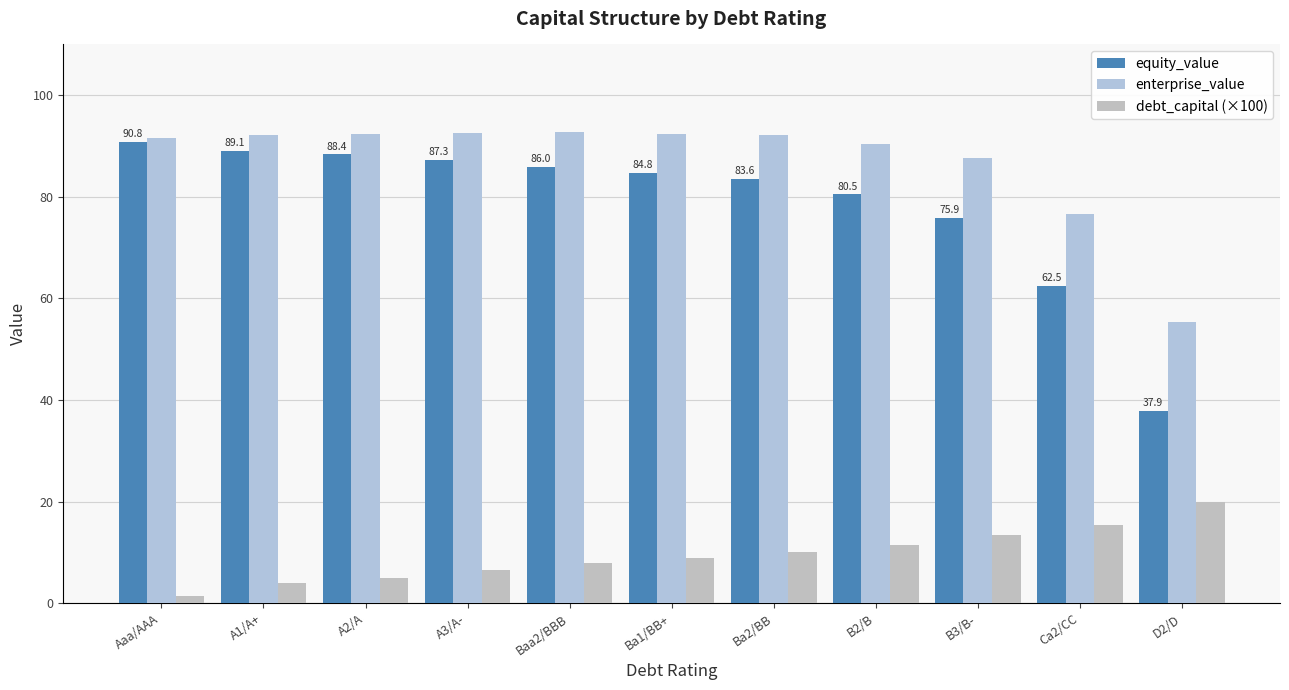

Which series changed the most between Ba1/BB+ and Ca2/CC?

equity_value